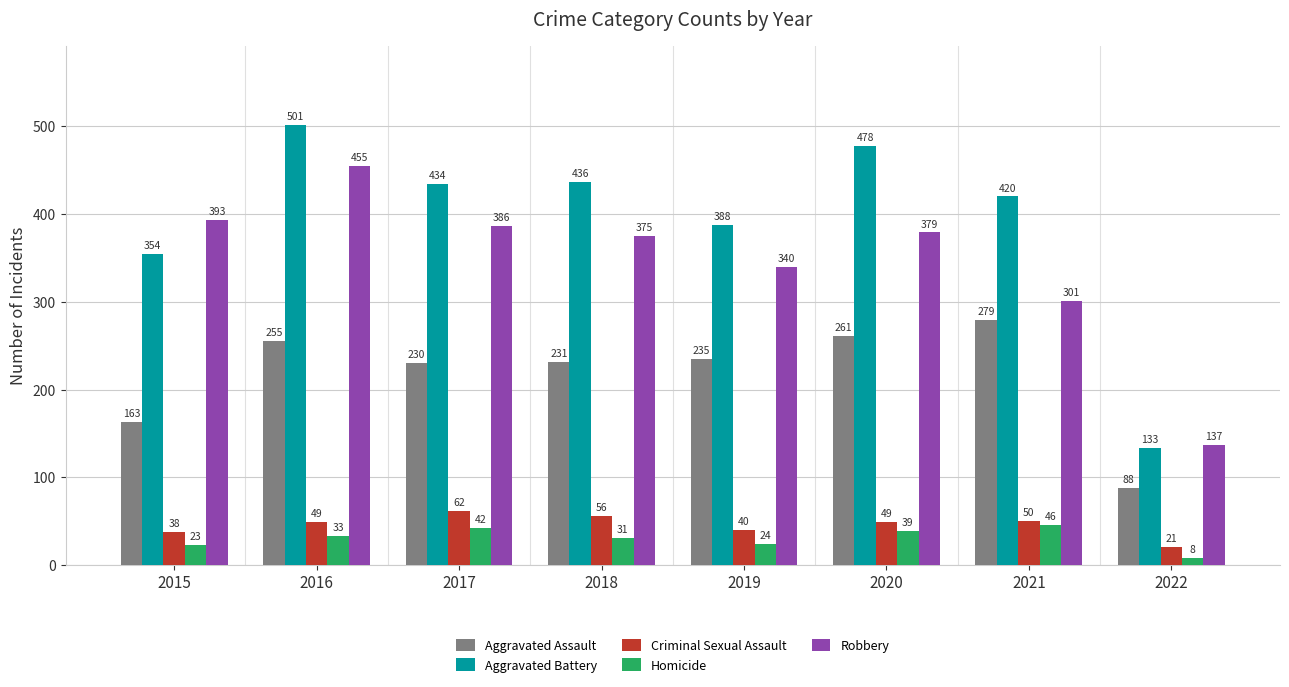

Which series has the largest total across all categories?

Aggravated Battery